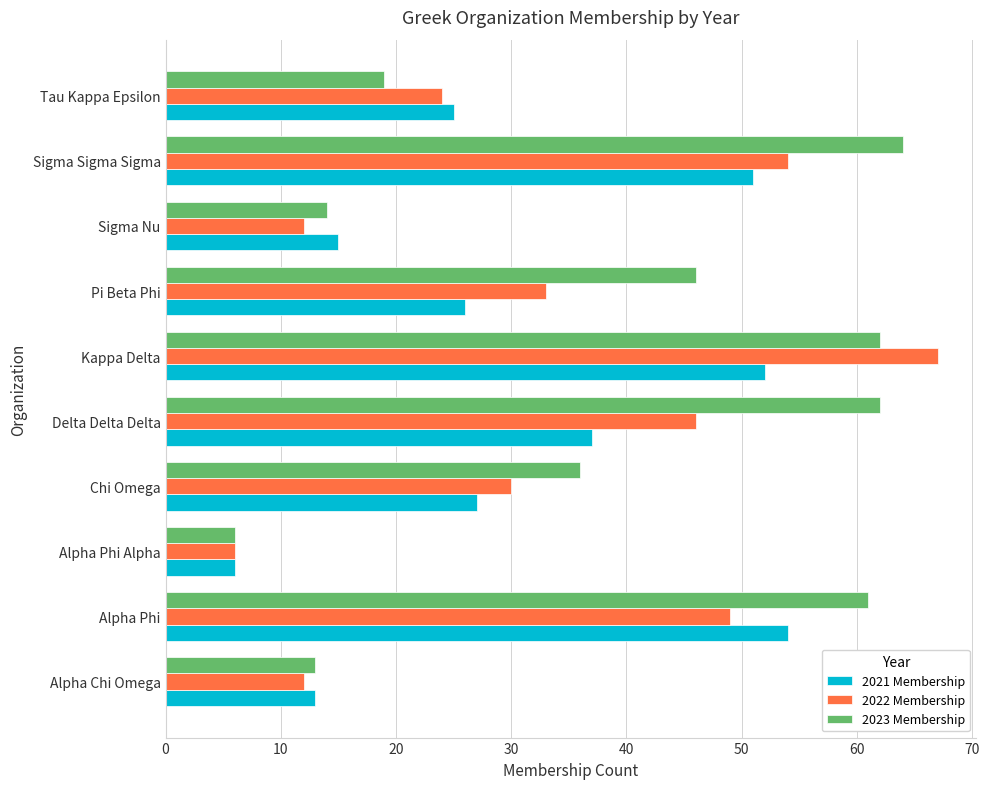

True or false: 2023 Membership has a value of 67 at Pi Beta Phi.

False